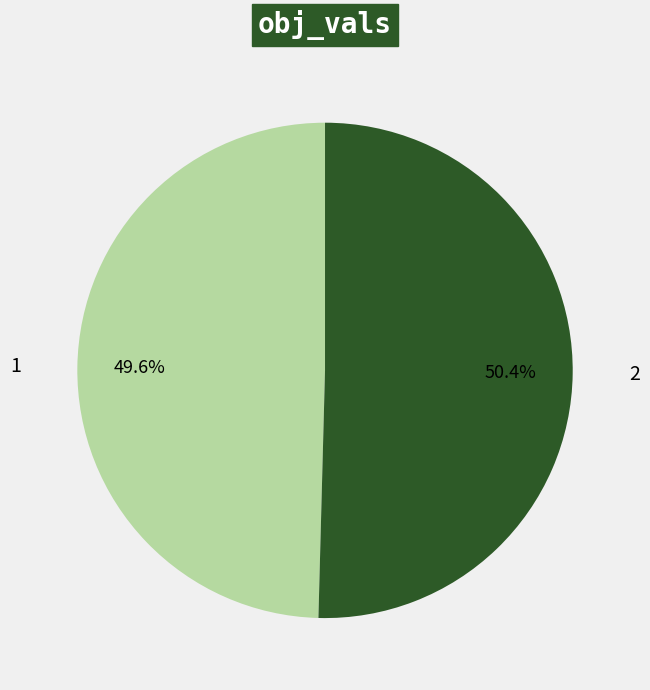

Does any single category account for the majority?

Yes